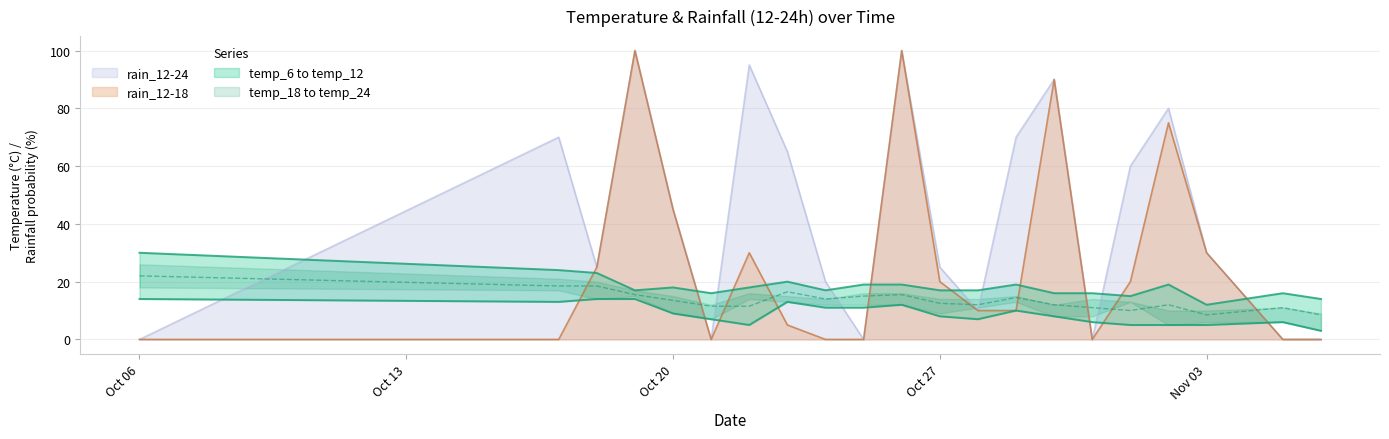

Is the value of rain_12-24 at 2023-10-22 greater than the value of rain_12-18 at 2023-10-24?

Yes